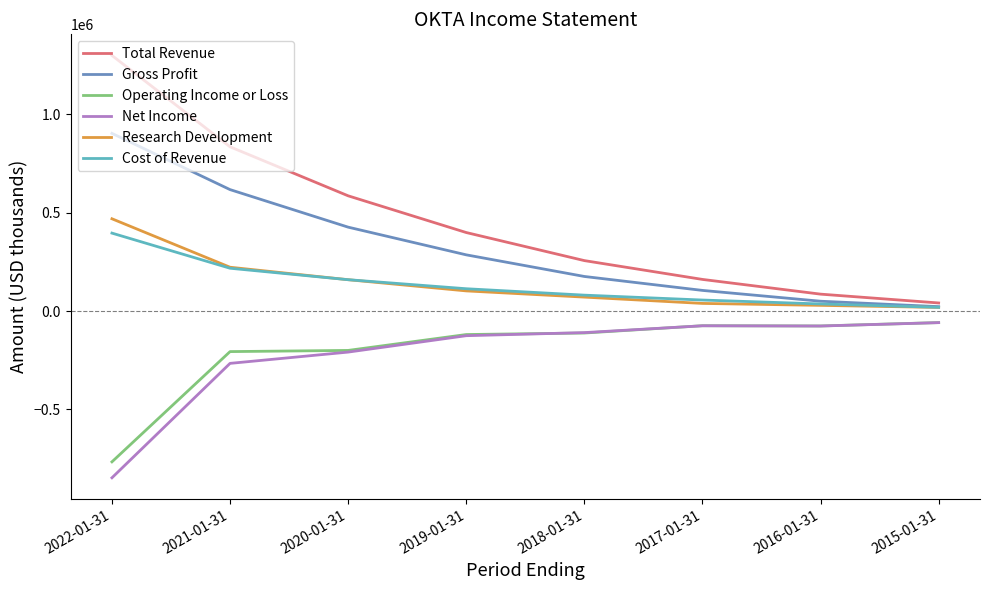

Count the number of data series in this chart.

6